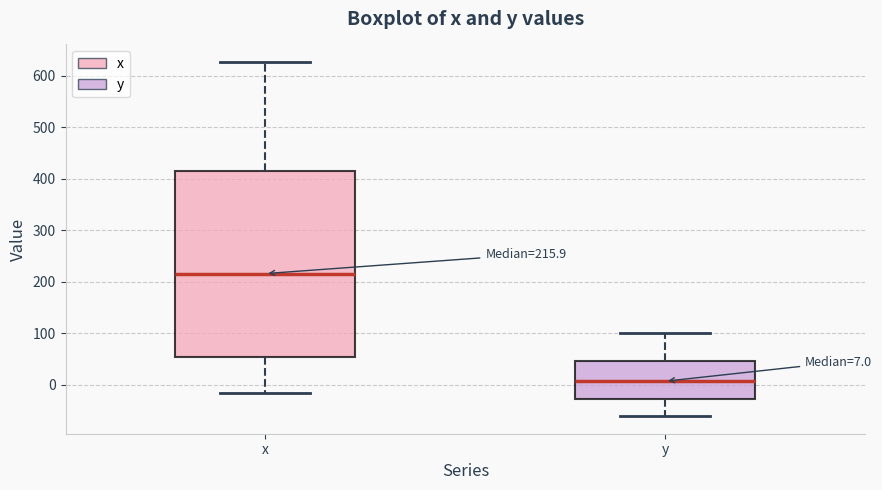

Which box is the tallest, from its lower edge to its upper edge?

x